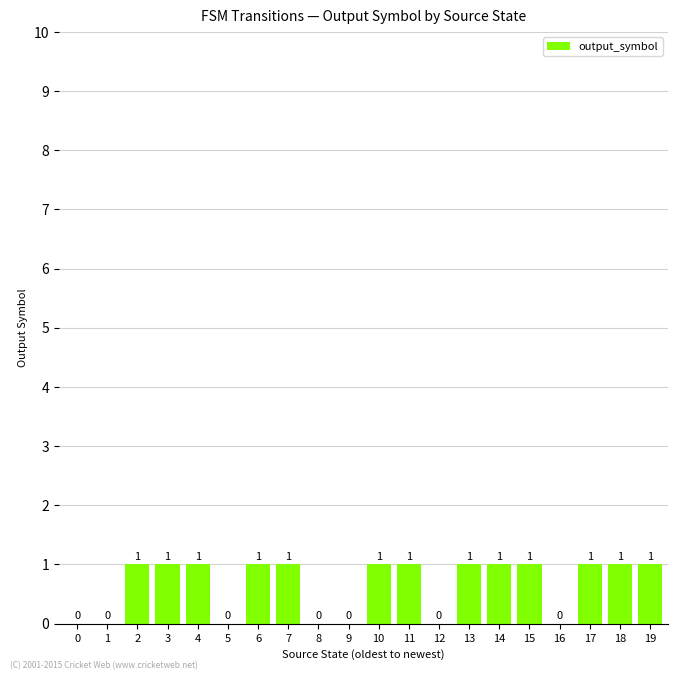

What is the sum of the values at 19 and 9?

1